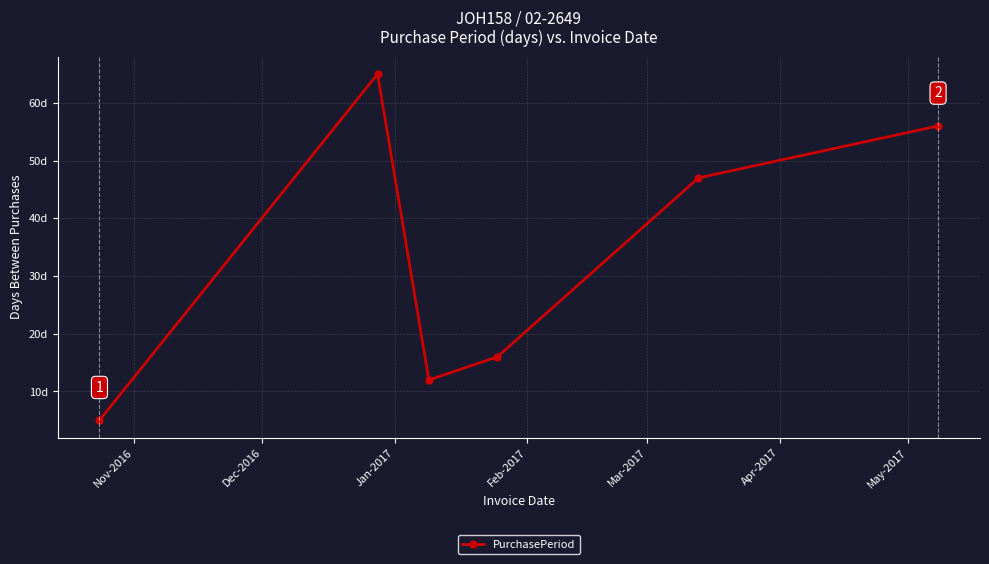

True or false: the data has more than 1 interior local peaks.

False